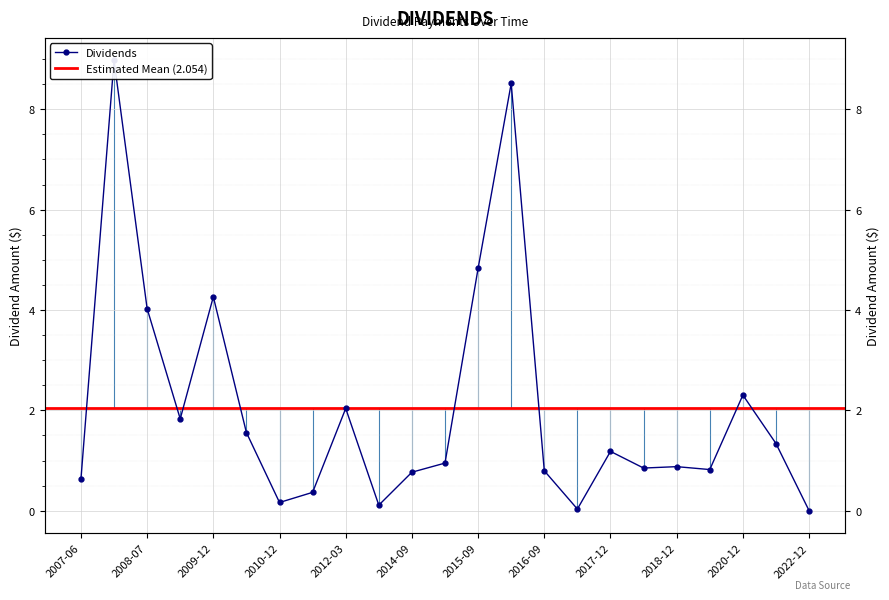

True or false: the data shows 0.1 at 2011-09-28.

False